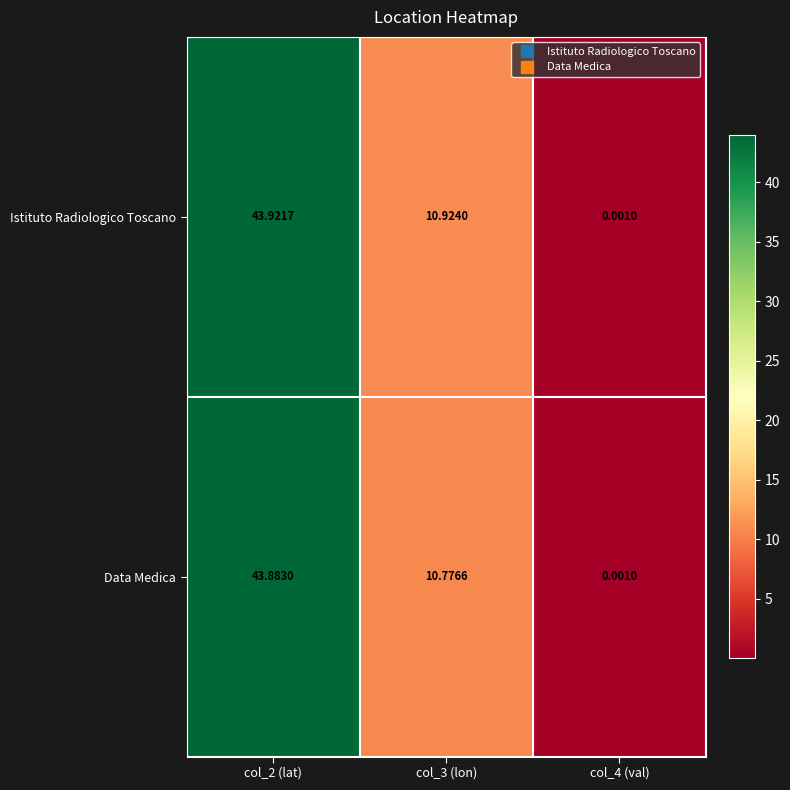

How many categories are shown in the chart?

3